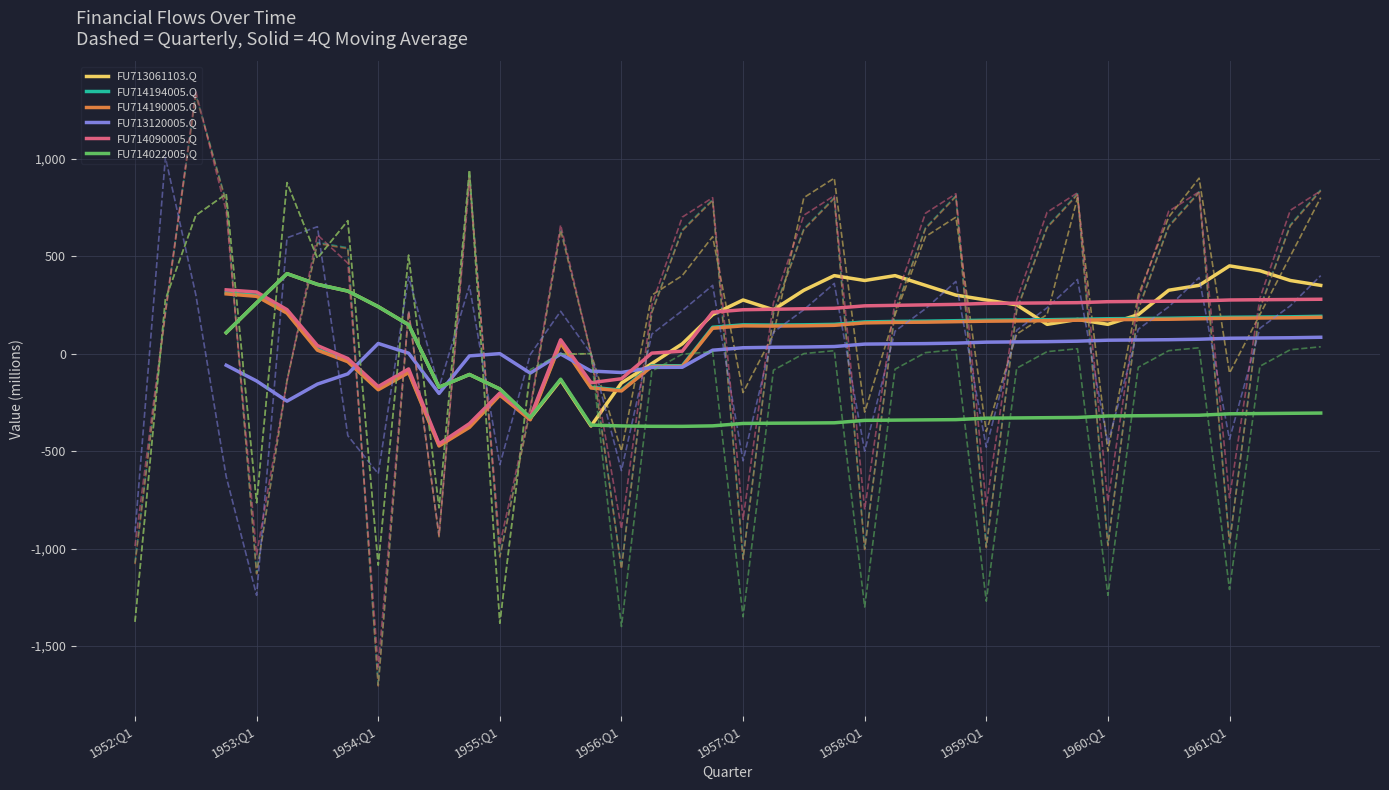

What is the sum of all FU714190005.Q values?

2104.0